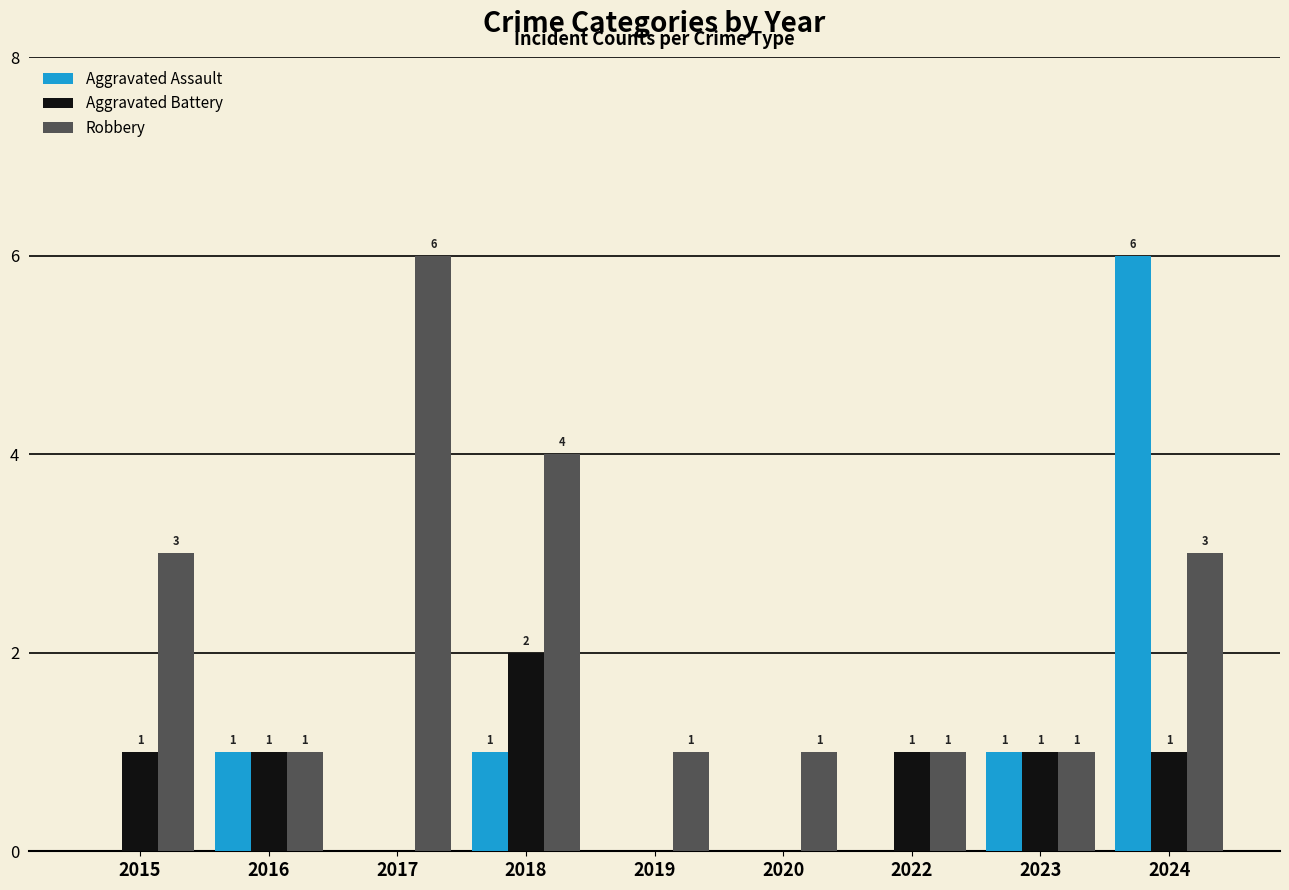

True or false: Aggravated Battery has a value of 0 at 2019.

True